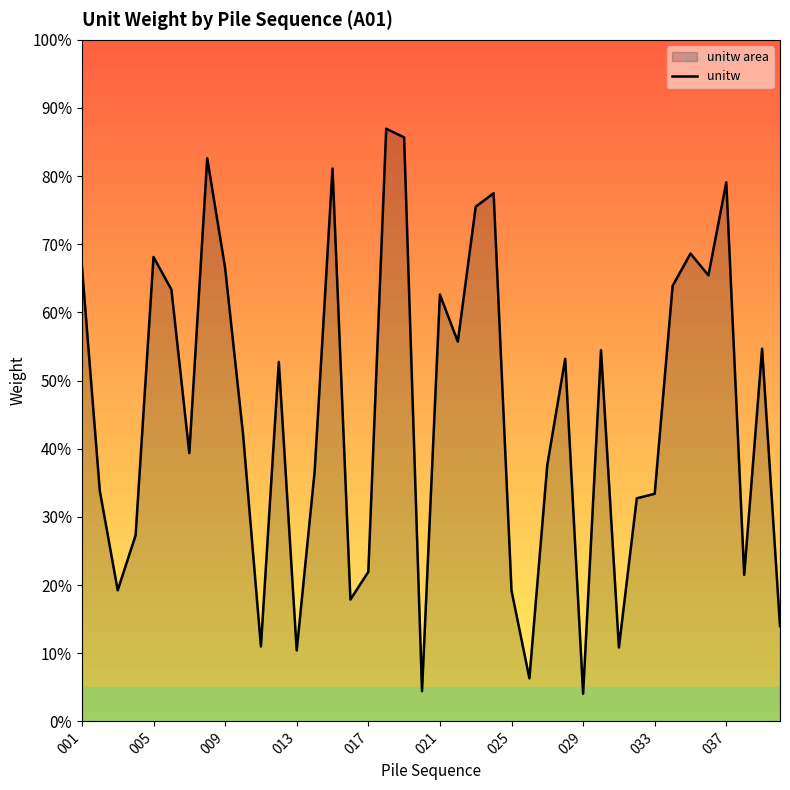

The chart shows a value of 3.7 at 025. True or false?

False